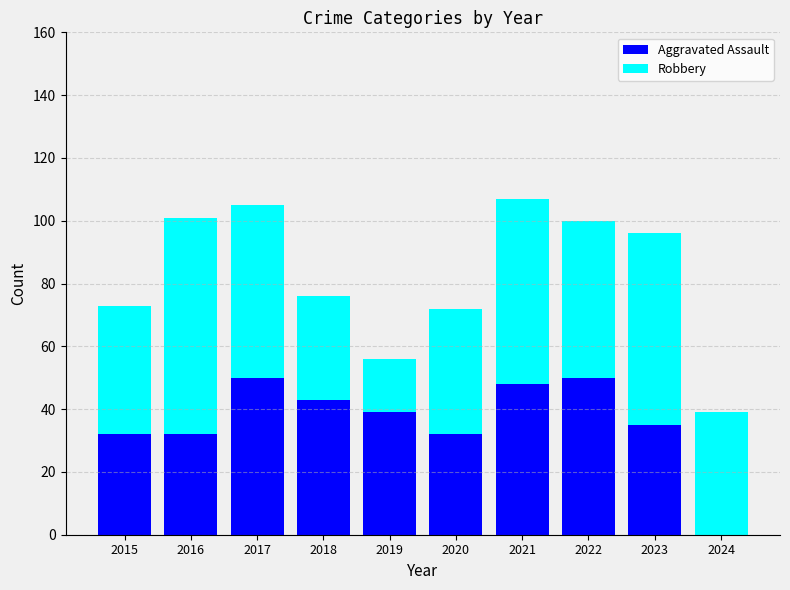

What is the approximate value of Aggravated Assault at 2020?

32